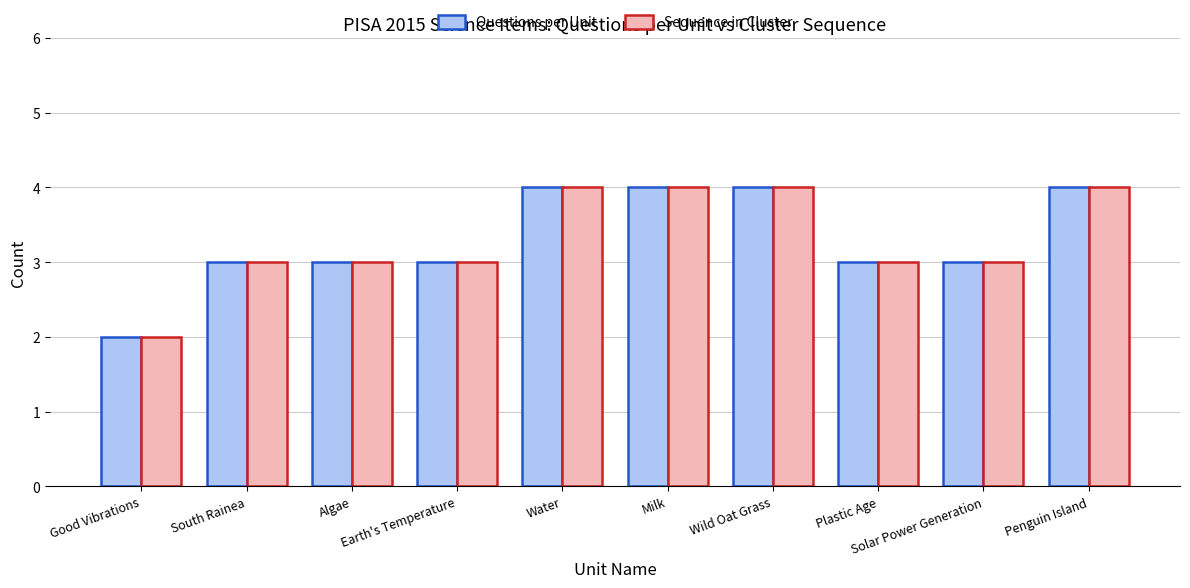

What is the value of the Sequence in Cluster bar at the 1st from the left?

2